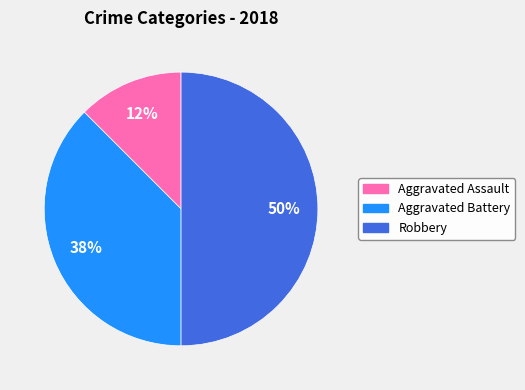

To the nearest percent, what is the average slice percentage?

33%